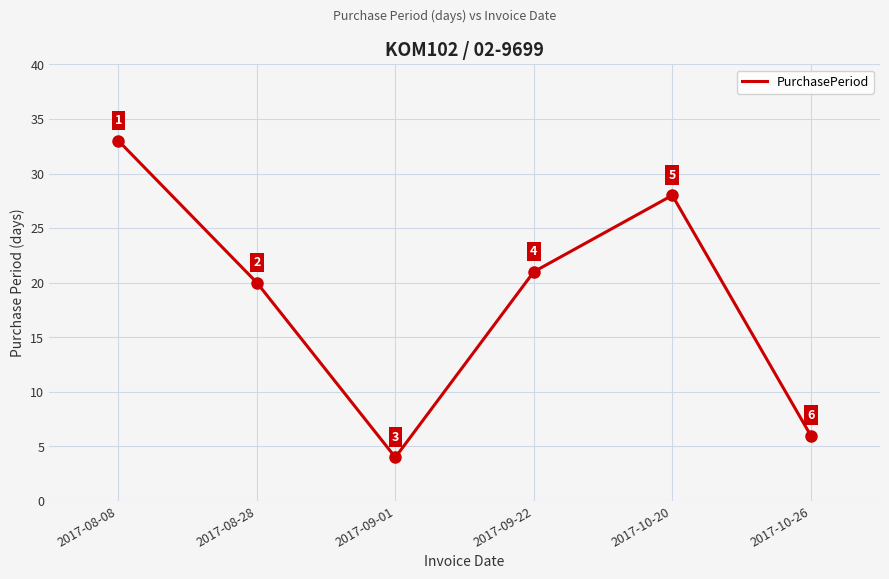

At which category does the data reach its first local valley?

2017-09-01